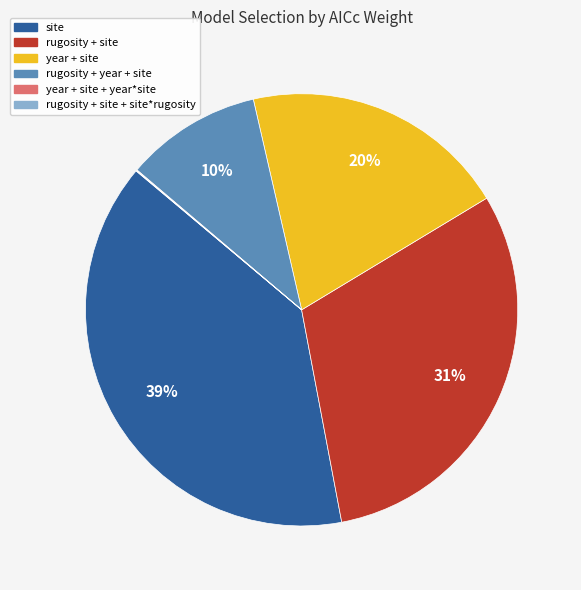

Does any single category account for the majority?

No